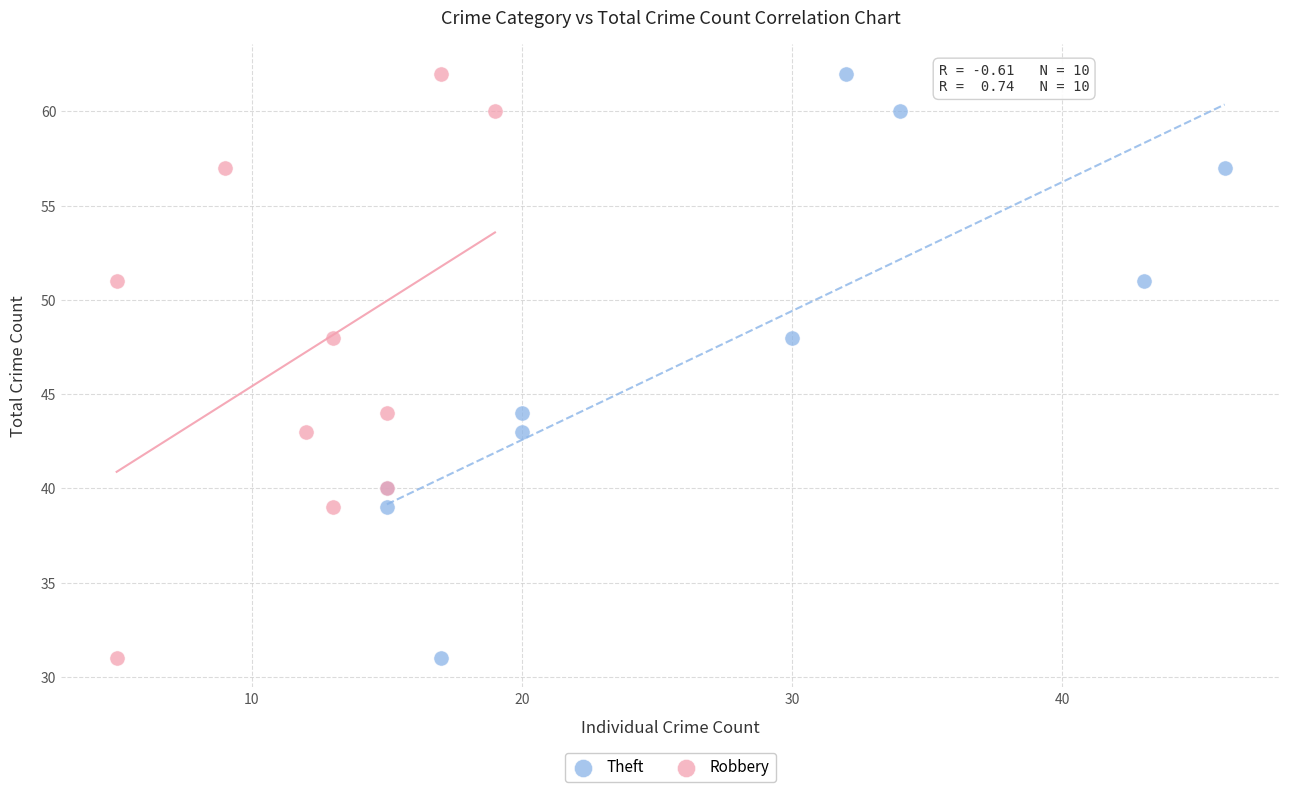

What are all the series names shown in the legend?

Theft, Robbery